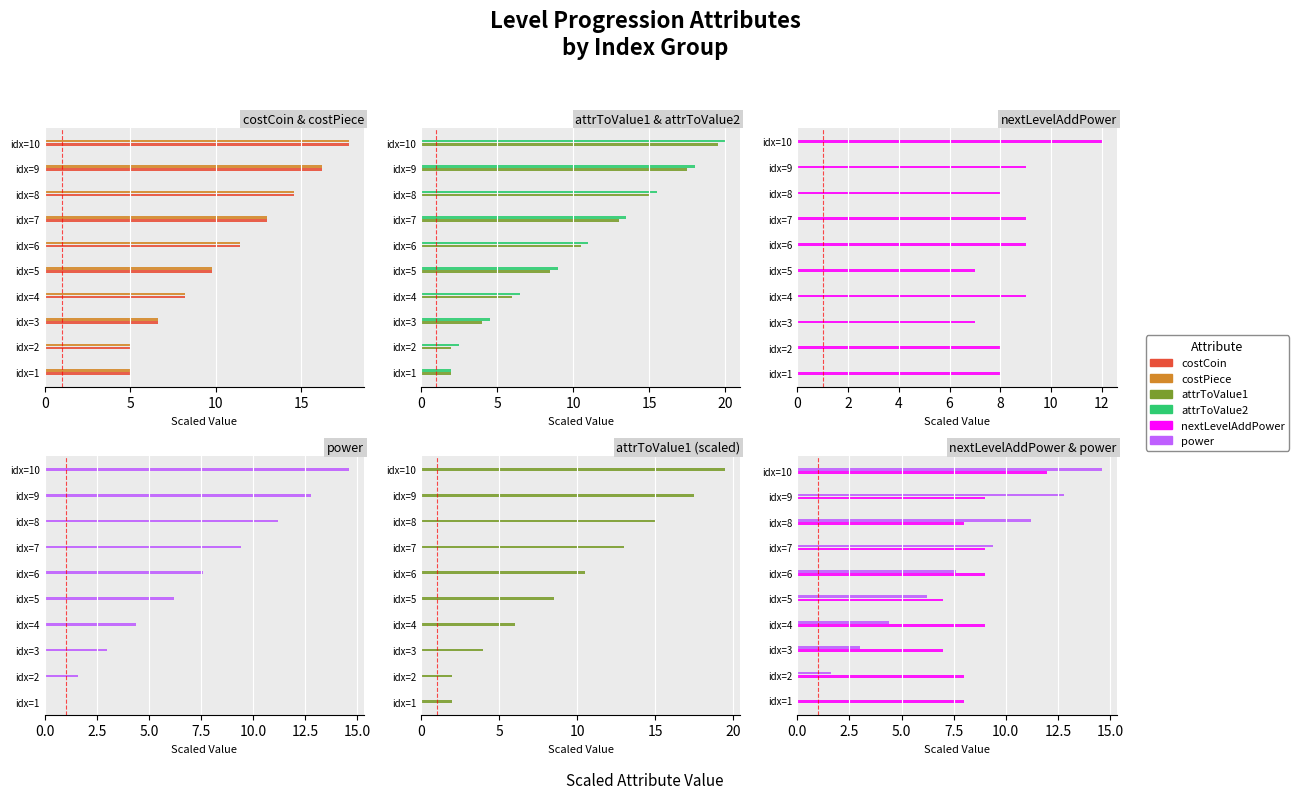

Count the attrToValue1 values in the range 4 to 15.

6